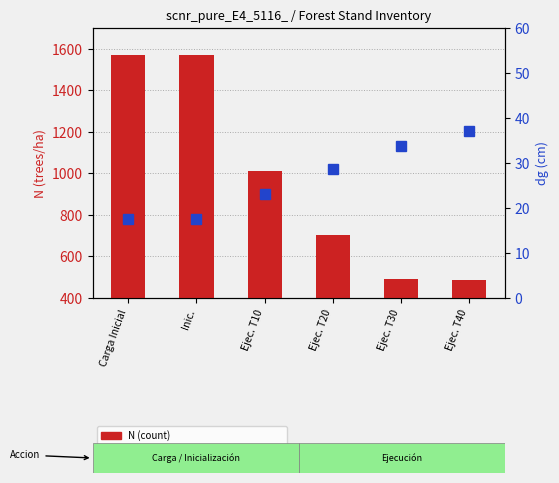

Reading left to right, extract all data points from this chart.

N (count): 1570.3	1570.3	1013.5	704.5	490.2	484.9
dg (percentile rank): 17.5	17.5	23.2	28.6	33.7	37.0